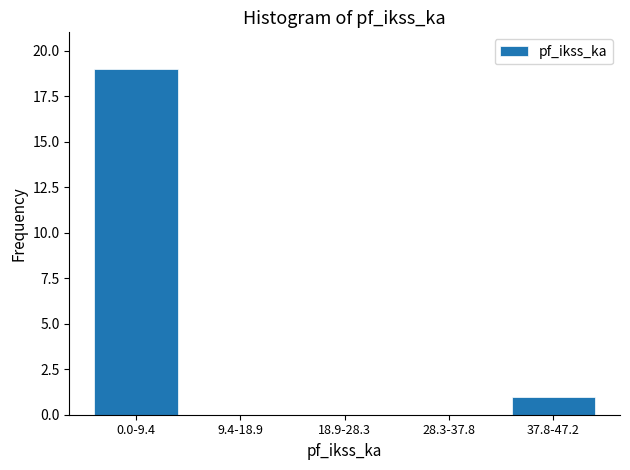

Reading left to right, list all the values displayed in this chart.

0.0-9.4=19	9.4-18.9=0	18.9-28.3=0	28.3-37.8=0	37.8-47.2=1